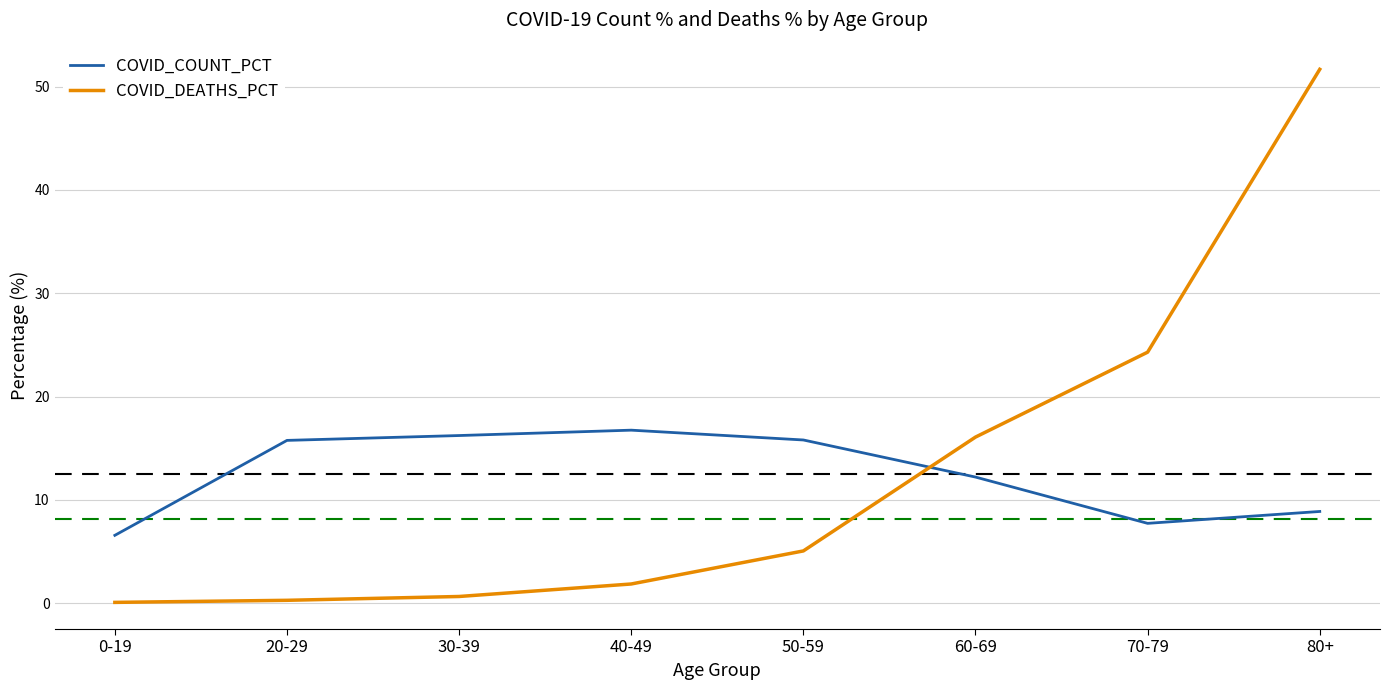

What is the smallest value displayed?

0.1